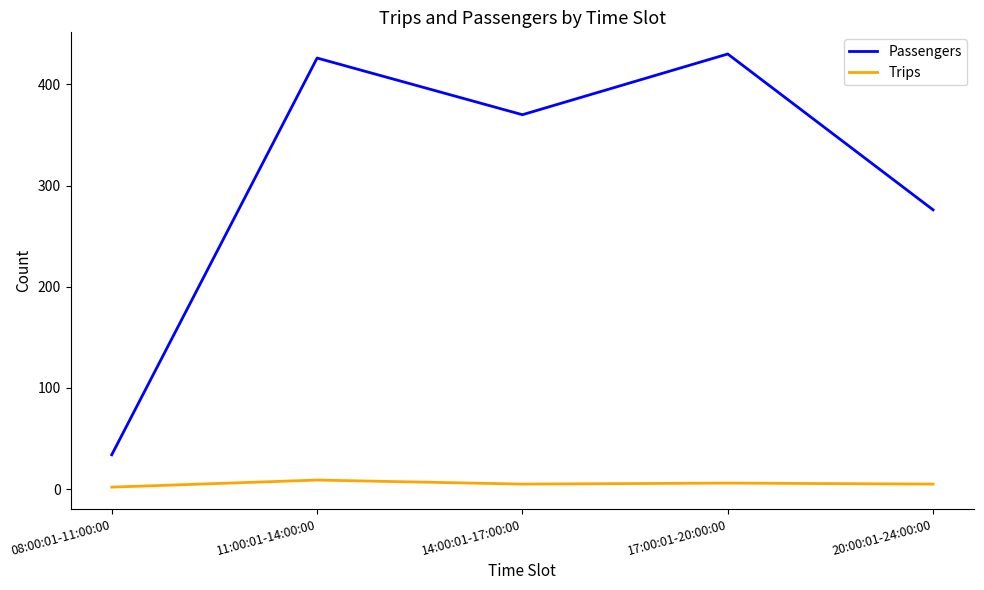

What position from the right is 17:00:01-20:00:00?

2